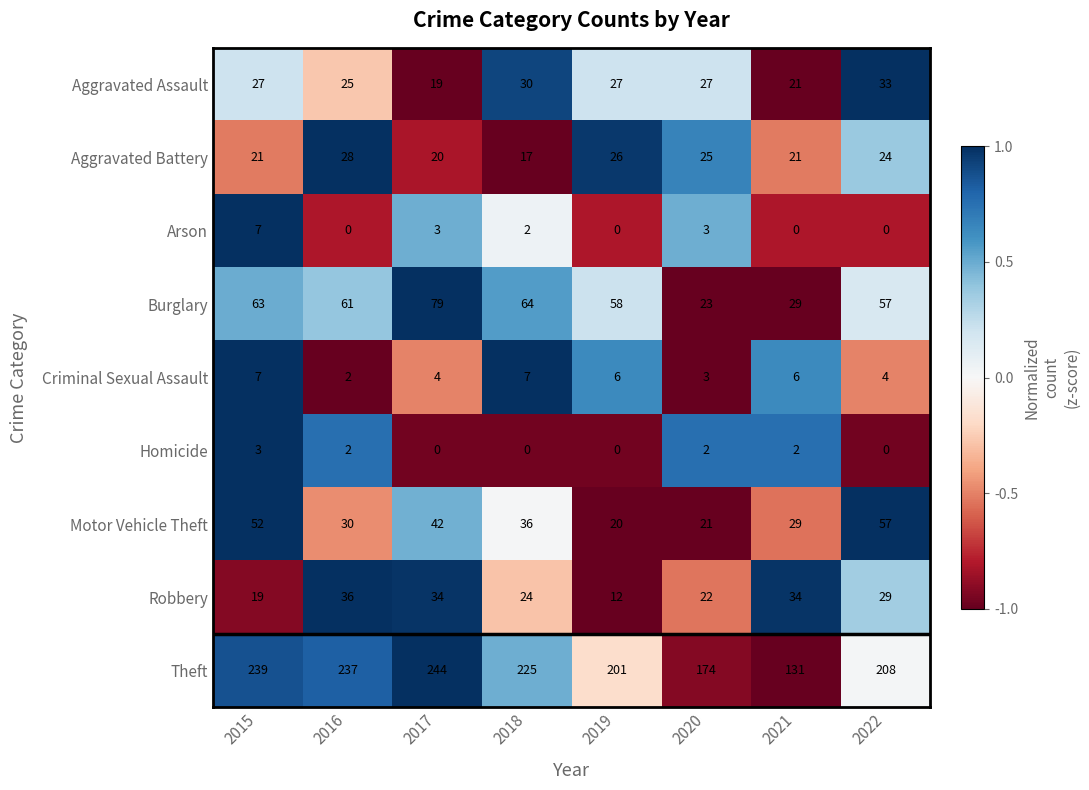

How many series are shown in this chart?

9